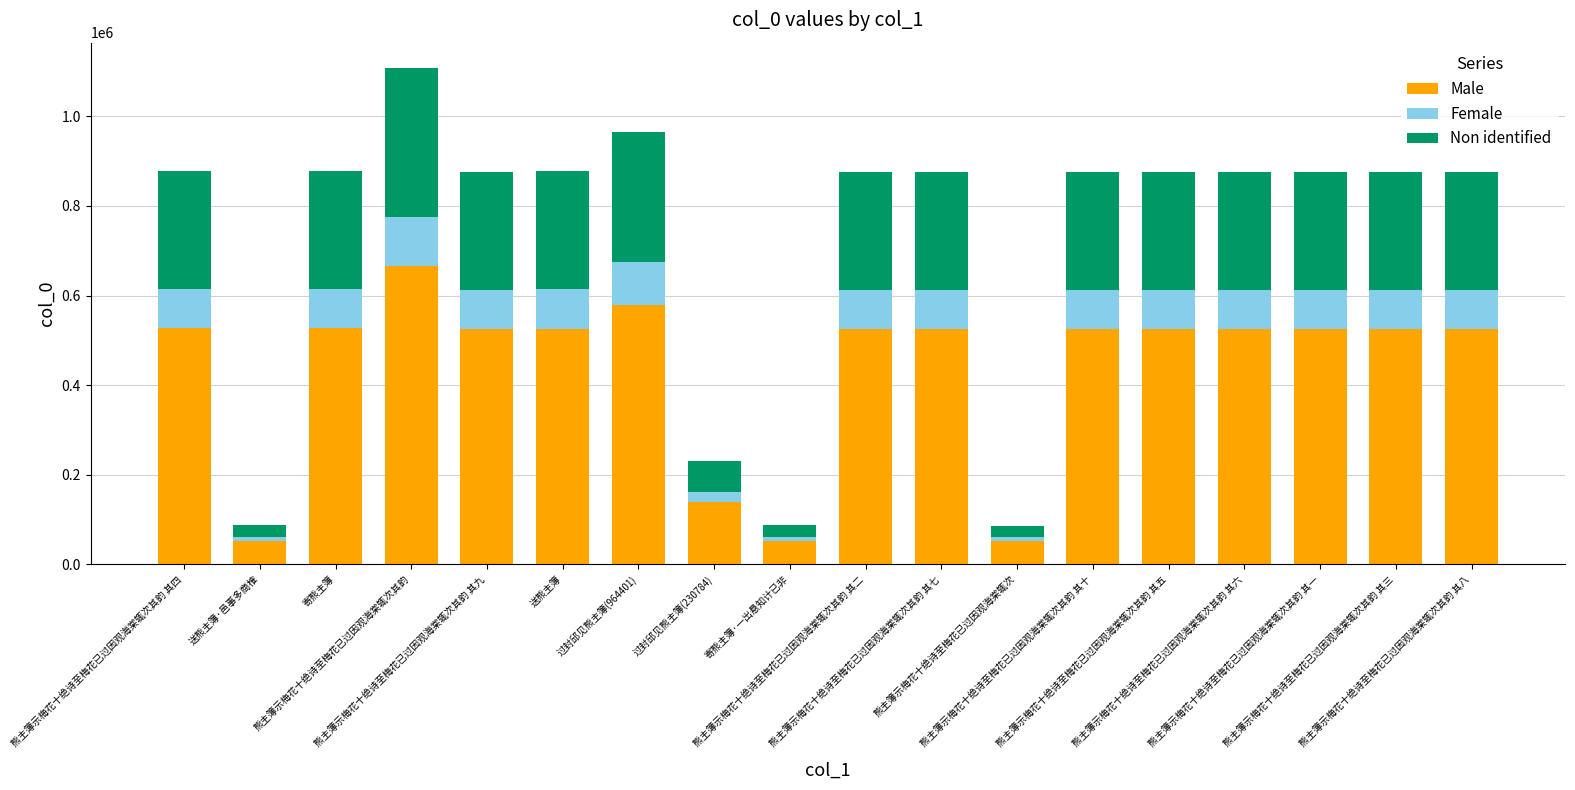

What is the minimum value for Male?

51915